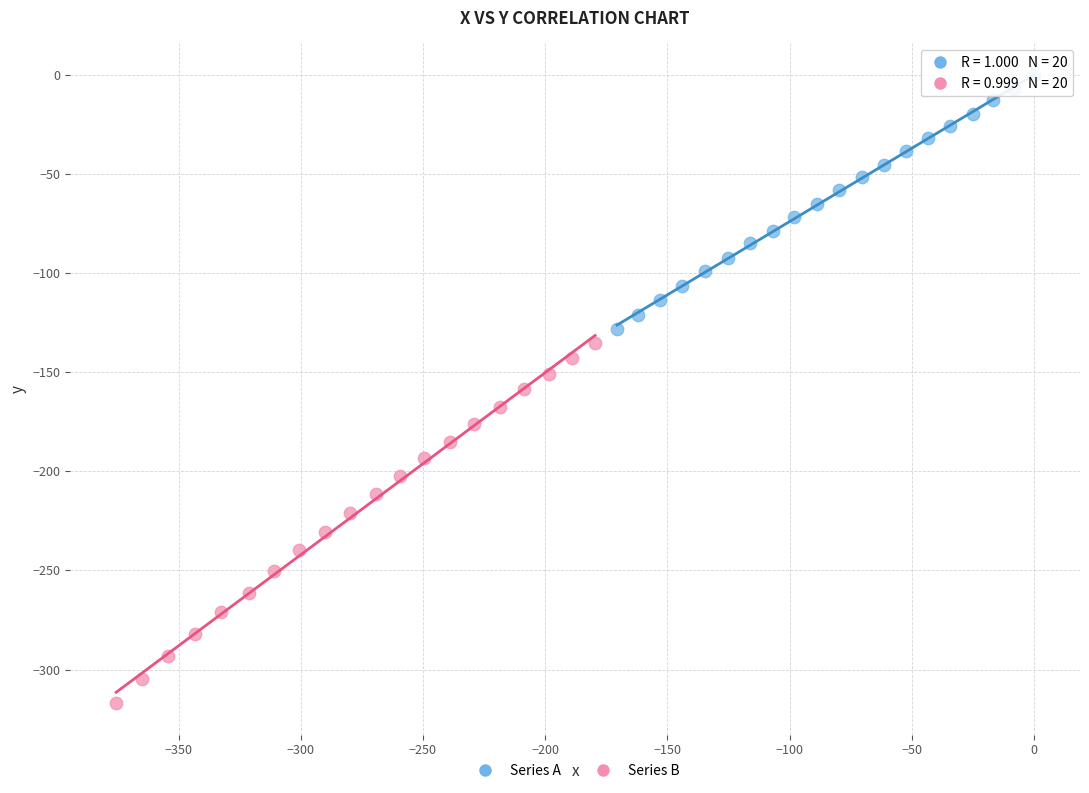

Which series reaches the maximum Y coordinate?

Series A